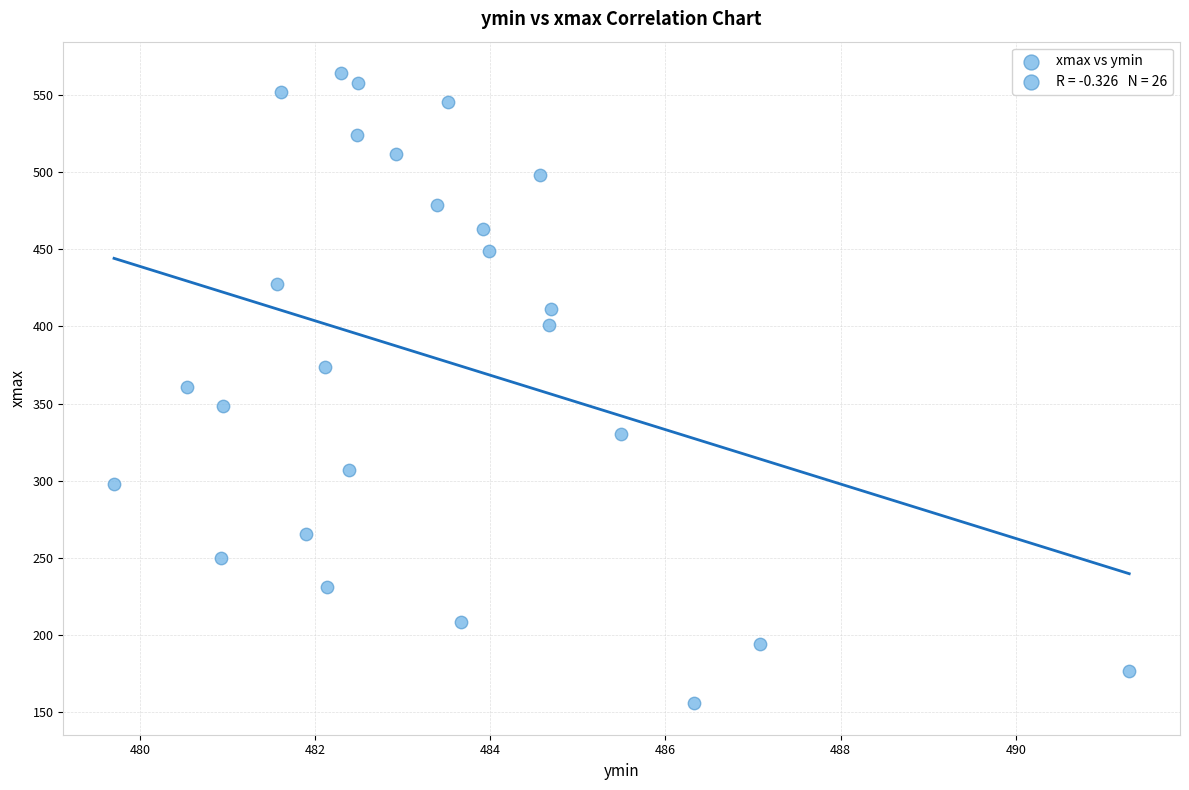

What is the range of X values (max minus min)?

11.6